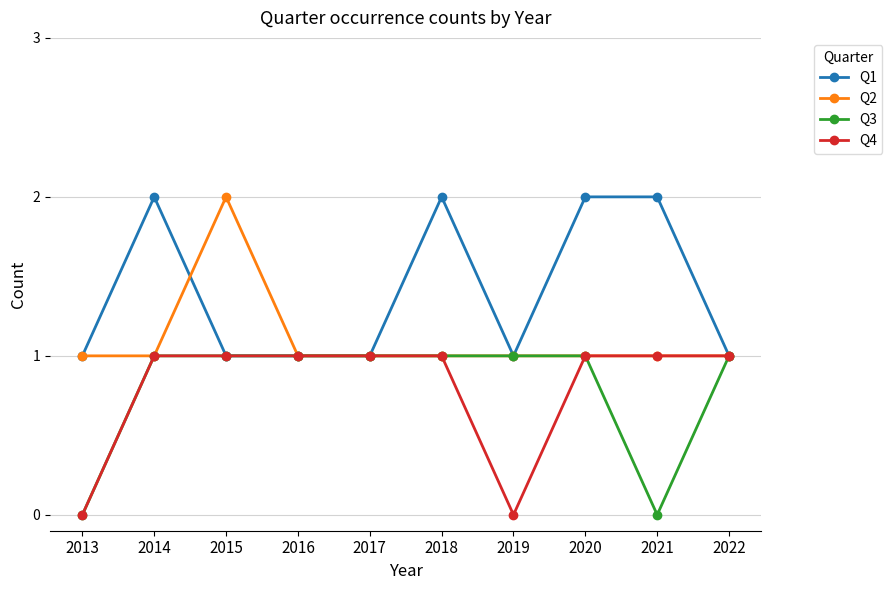

What is the difference between the second highest and second lowest values in the Q4 series?

1